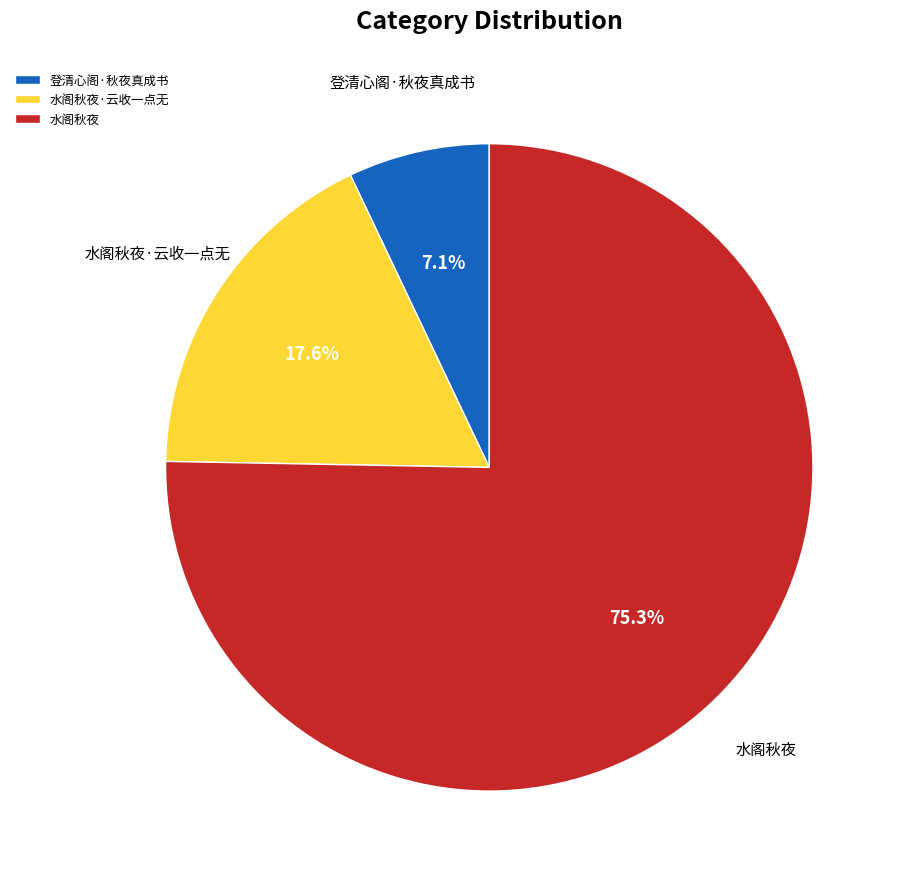

Count the number of slices in the pie.

3